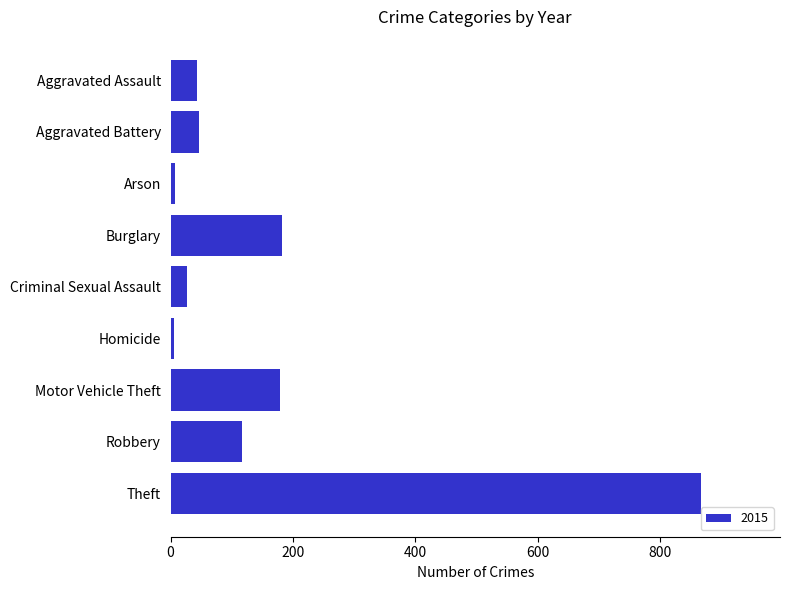

What is the label of the 9th bar from the bottom?

Aggravated Assault